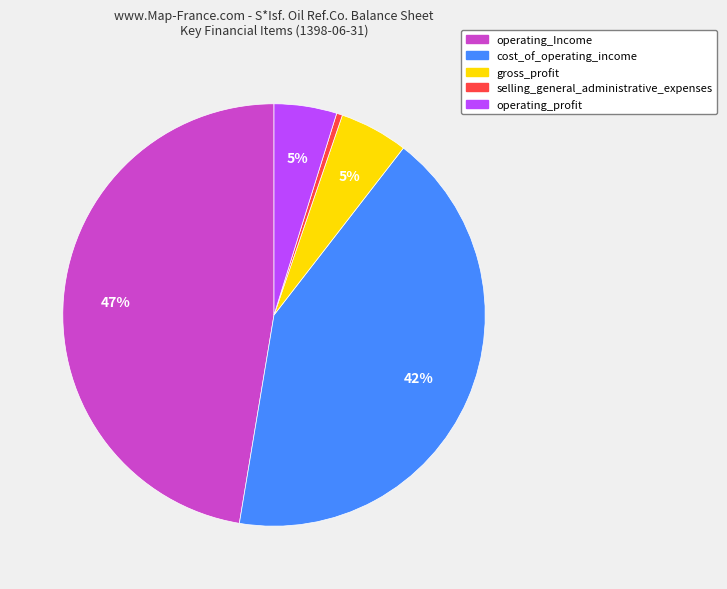

Combined, do gross_profit and operating_Income account for over 50%?

Yes